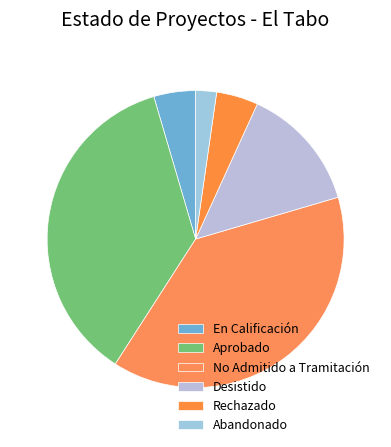

Count the number of slices in the pie.

6